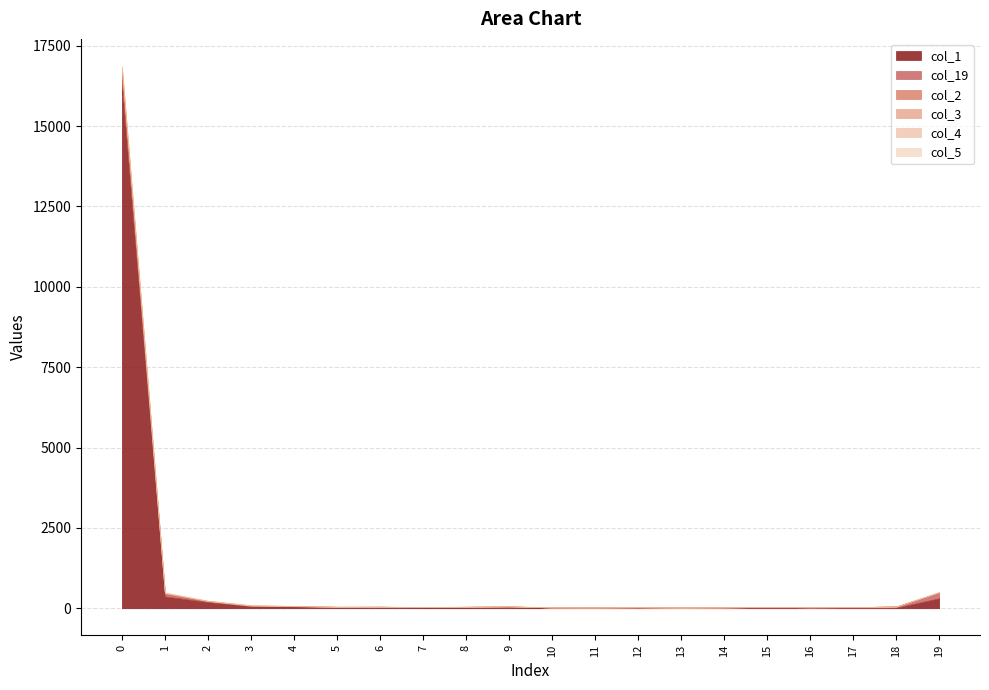

True or false: col_1 and col_3 cross at least once.

False